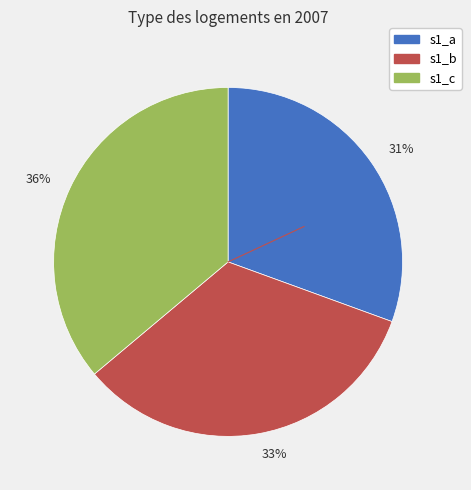

How many segments does this pie chart have?

3